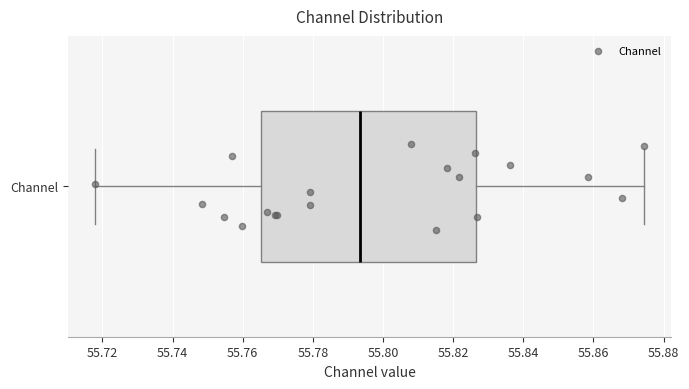

Read this box plot against the x-axis: the position of the median line, the range covered by the box, and the ends of both whiskers. The values are not printed on the chart, so give them approximately, as read against the axis.

median 55.794, box 55.766 to 55.826, whiskers 55.718 to 55.874